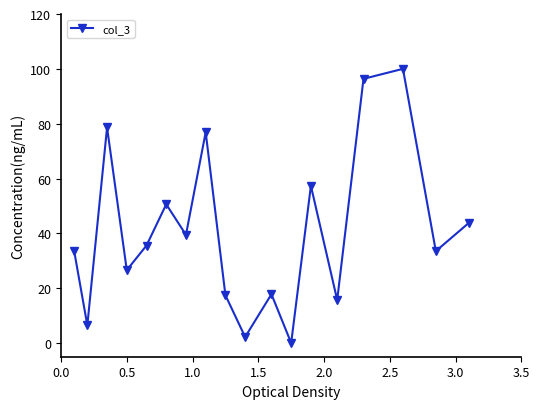

What is the value of the 17th point from the left?

33.5